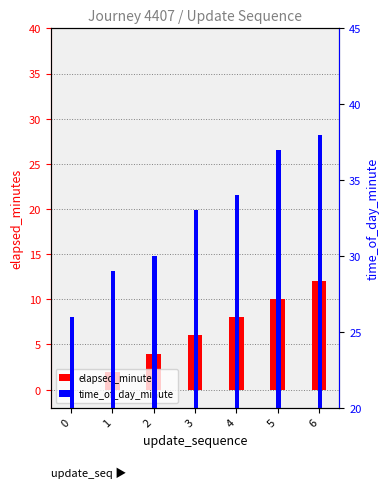

Reading left to right, transcribe all the data shown in this chart.

elapsed_minutes: 0	2	4	6	8	10	12
time_of_day_minute: 26	29	30	33	34	37	38